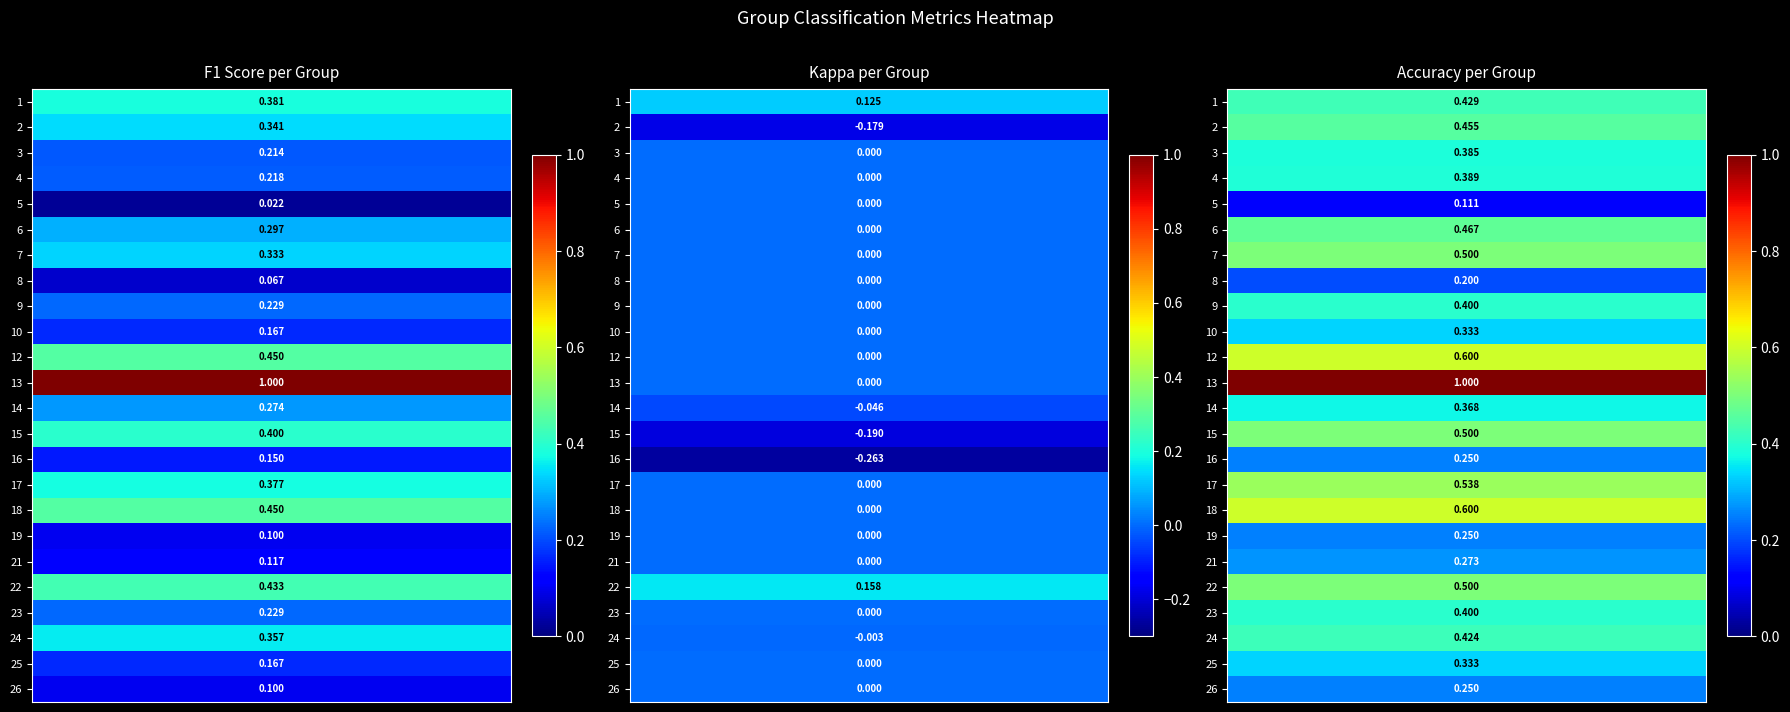

Which series has the largest total across all categories?

accuracy